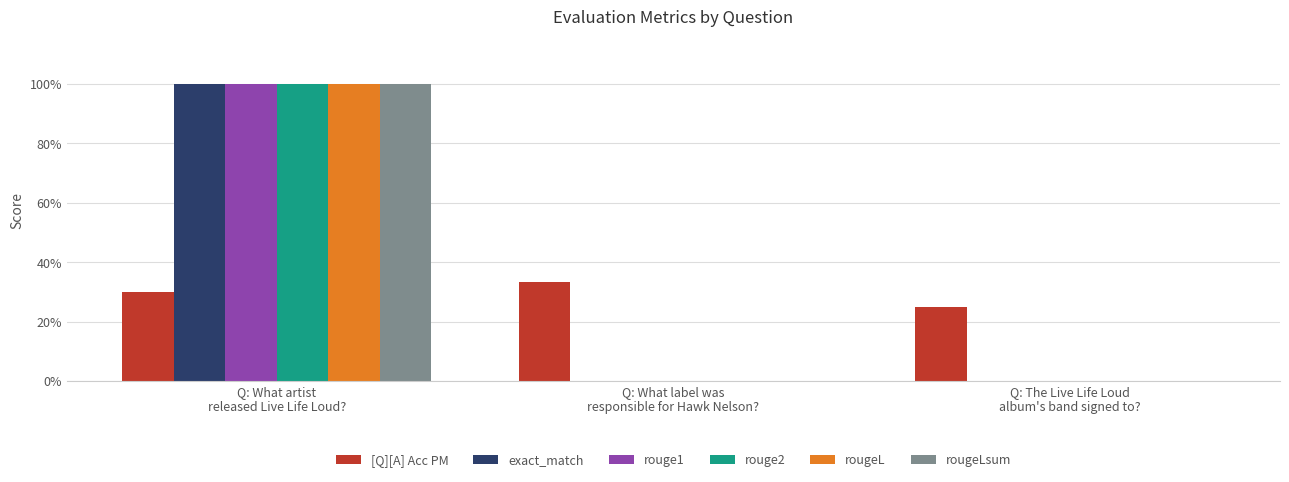

Between Q: What artist
released Live Life Loud? and Q: The Live Life Loud
album's band signed to?, which is larger?

Q: What artist
released Live Life Loud?